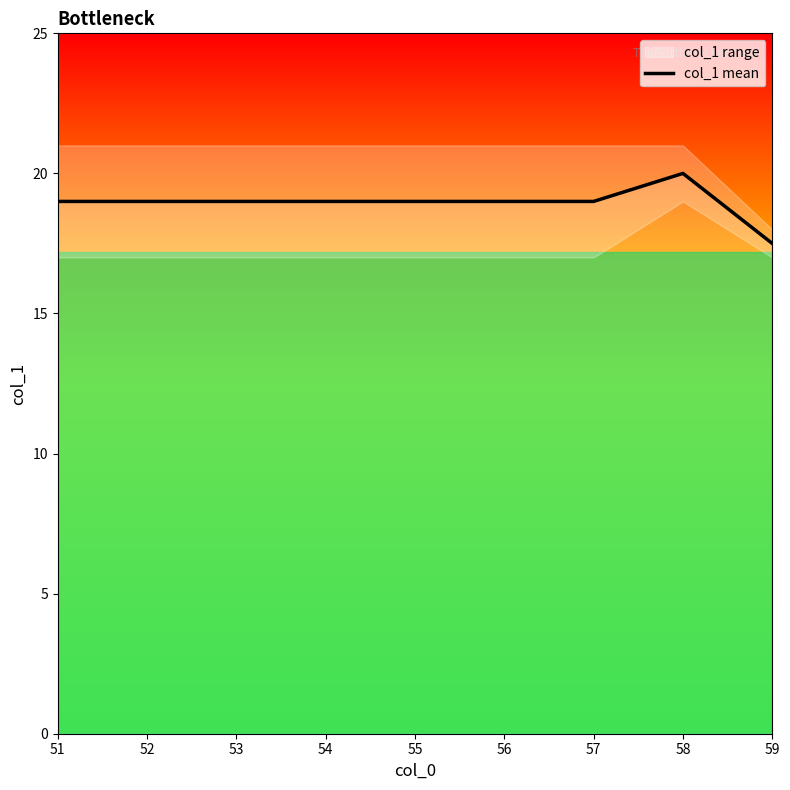

Where does the data first go above 19?

58